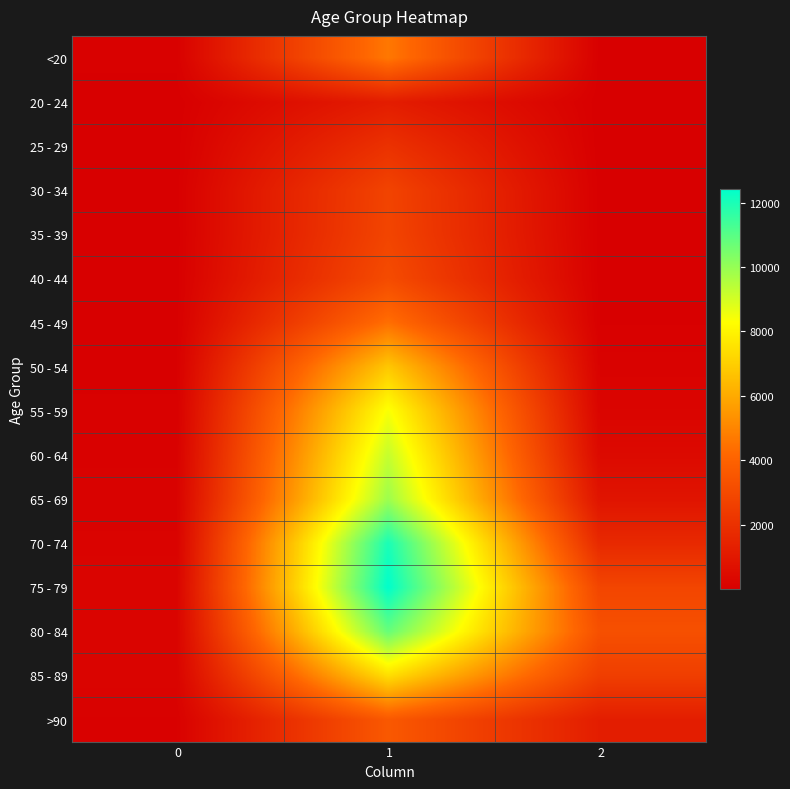

Between 0 and 1, which series saw the biggest shift?

75 - 79